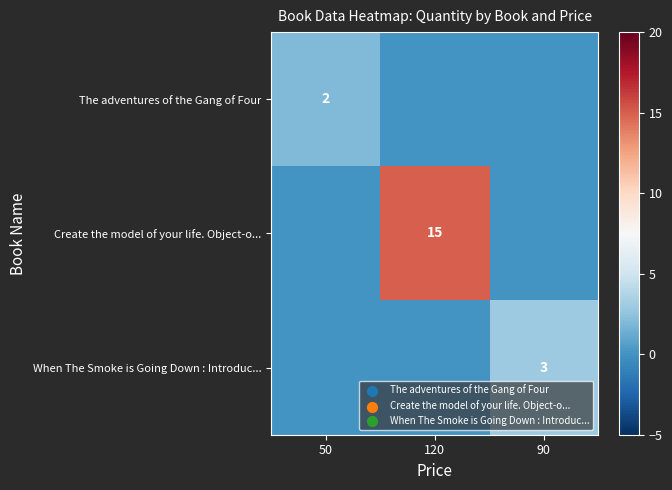

The When The Smoke is Going Down : Introduc... series shows 2 at 90. True or false?

False